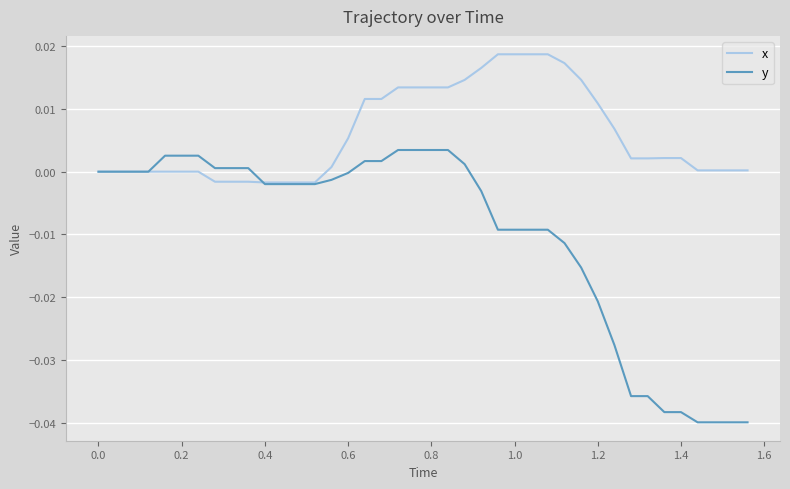

Rank the series by their maximum value, from lowest to highest.

y, x